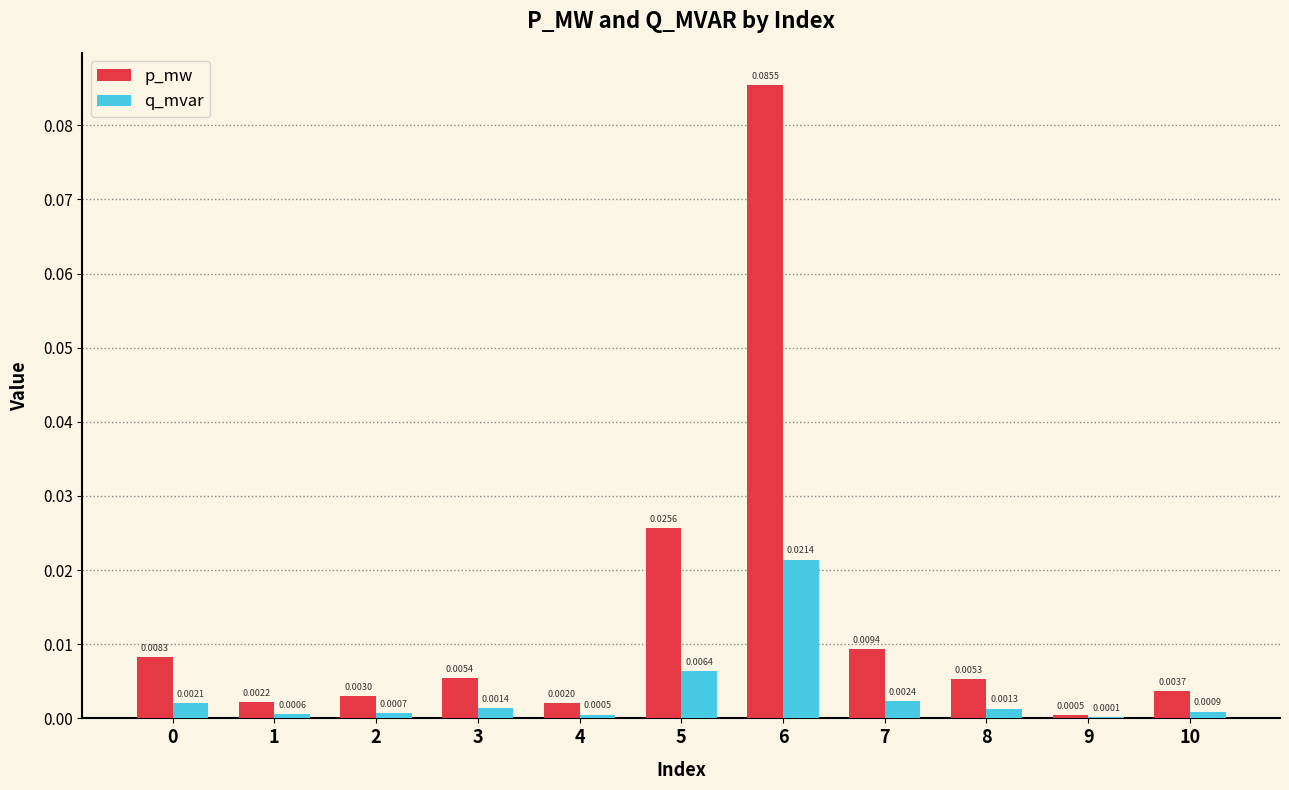

Which series changed the most between 6 and 10?

p_mw